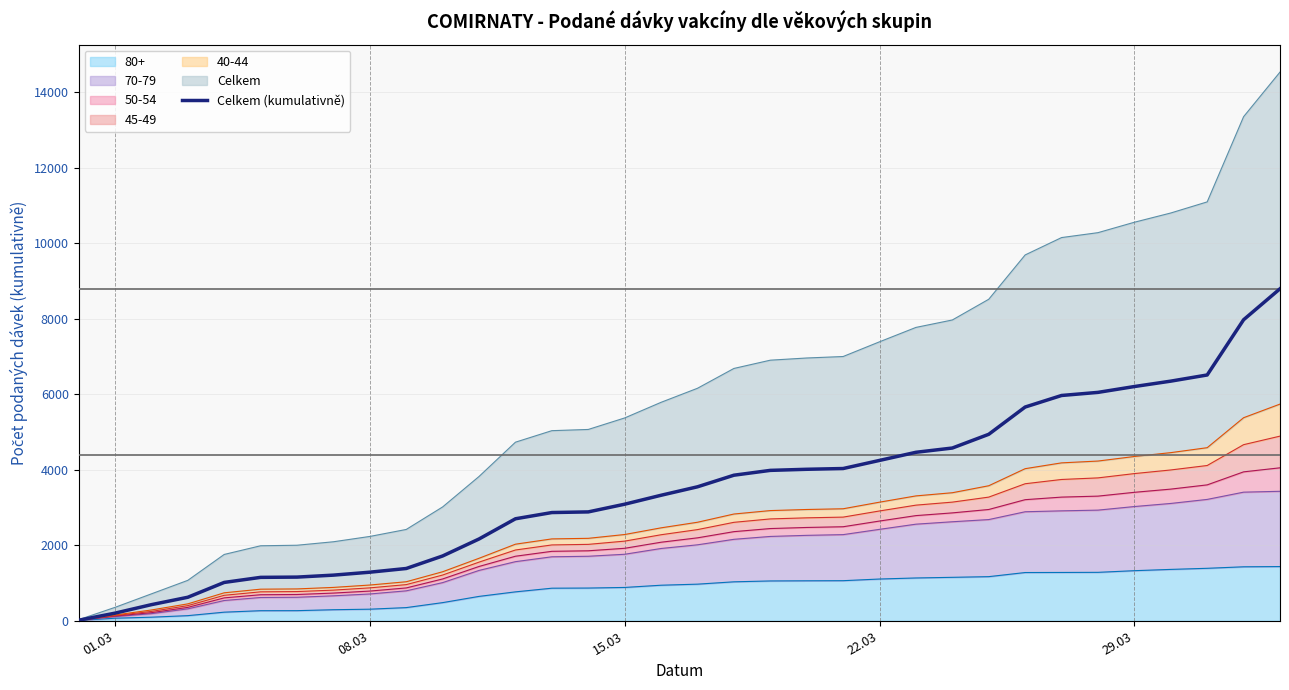

What is the smallest value displayed?

14